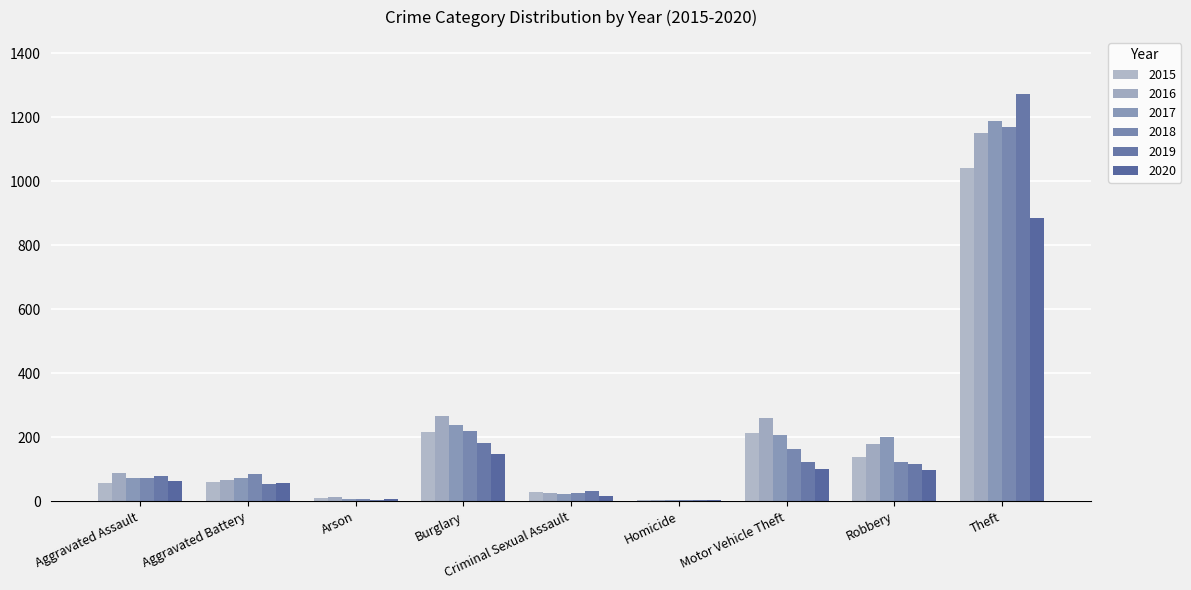

Rank the series by their maximum value, from highest to lowest.

2019, 2017, 2018, 2016, 2015, 2020